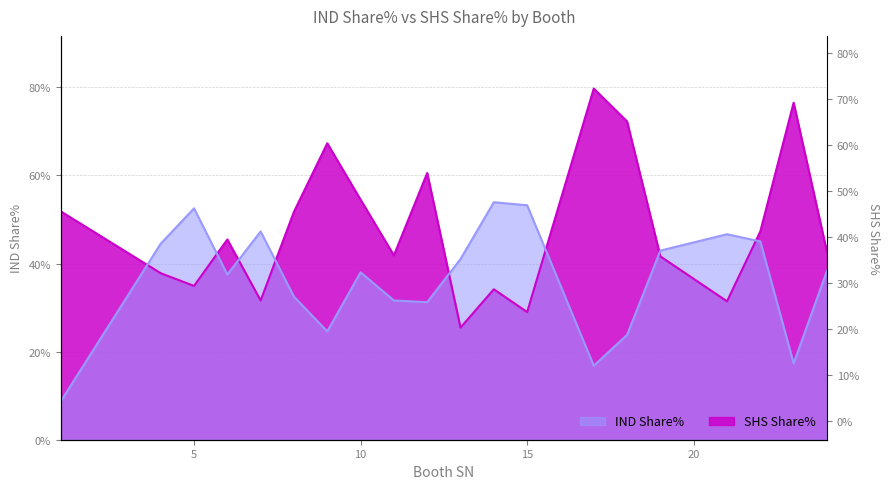

Reading left to right, extract all data points from this chart.

IND Share%: 1=8.7	4=44.5	5=52.5	6=37.5	7=47.3	8=32.5	9=24.6	10=38.0	11=31.6	12=31.2	13=41.0	14=53.9	15=53.2	17=16.8	18=23.8	19=42.9	21=46.6	22=45.0	23=17.3	24=38.3
SHS Share%: 1=51.8	4=37.8	5=34.9	6=45.5	7=31.6	8=51.8	9=67.3	10=54.5	11=41.9	12=60.5	13=25.4	14=34.1	15=29.0	17=79.7	18=72.2	19=41.6	21=31.4	22=47.3	23=76.5	24=42.6